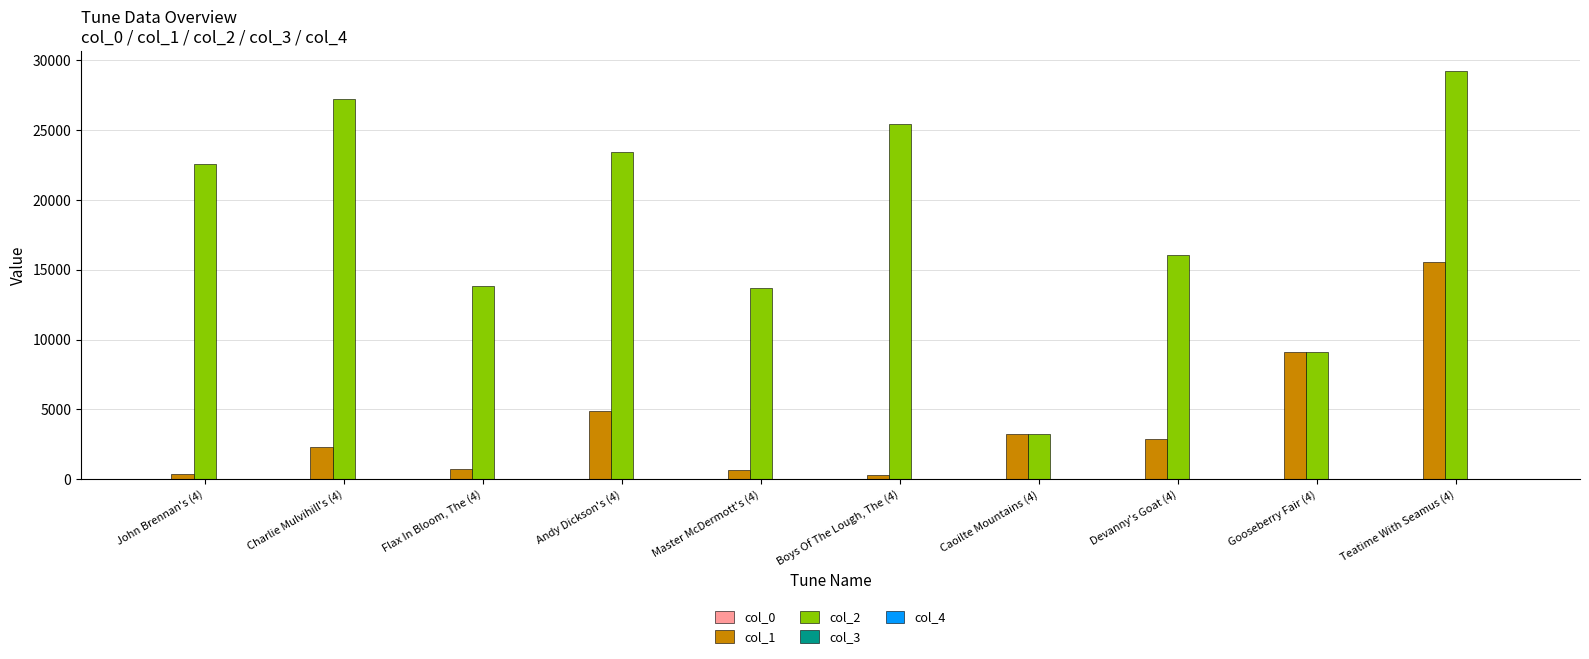

What is the greatest value displayed?

29225.0